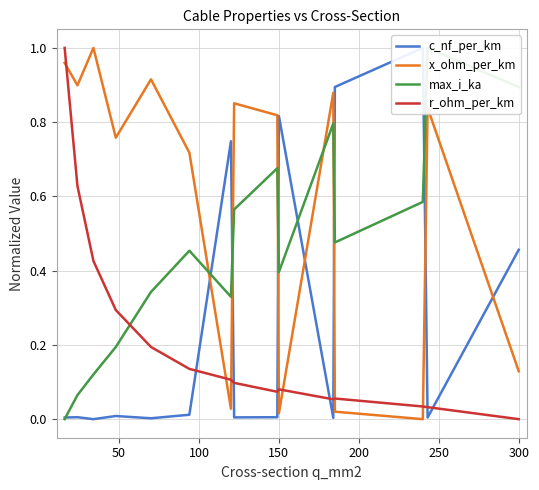

After their last crossing, which series has the higher values: x_ohm_per_km or r_ohm_per_km?

x_ohm_per_km